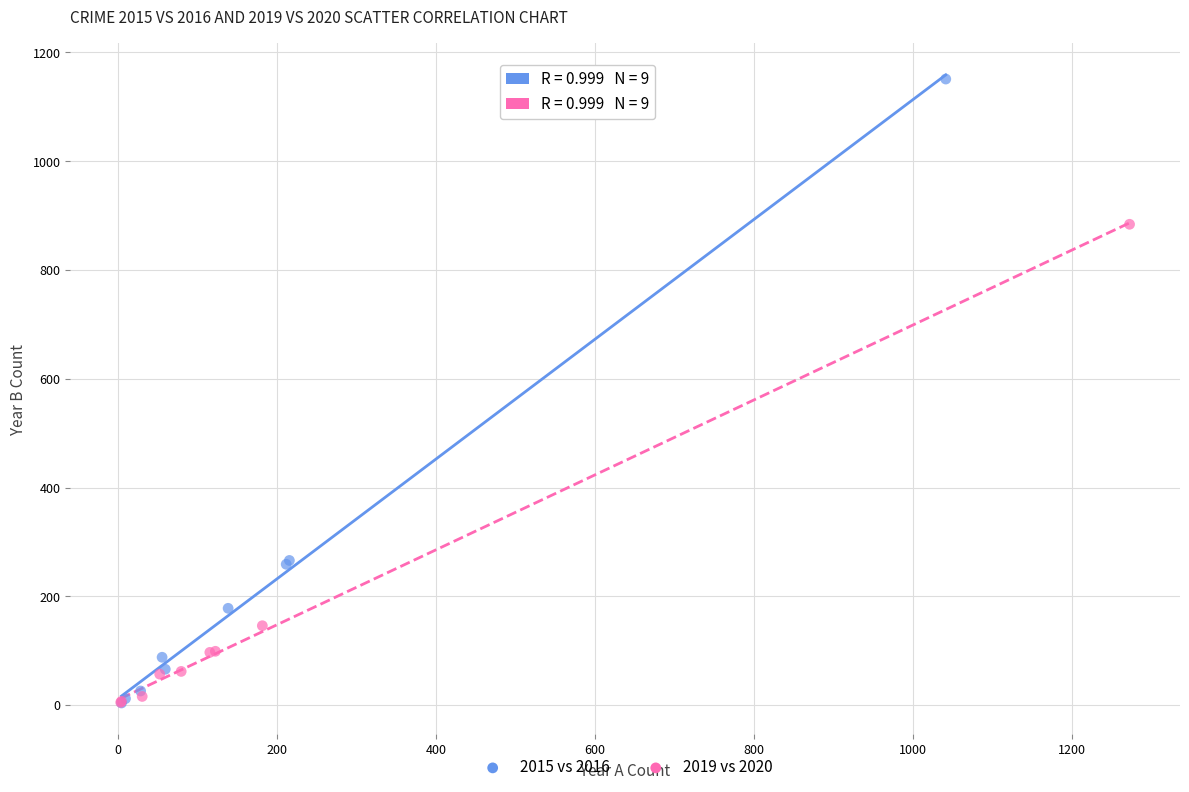

Which series has the largest Y range (max minus min)?

2015 vs 2016